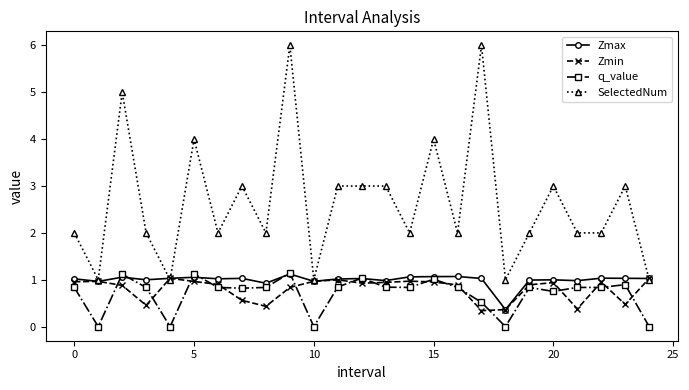

True or false: q_value and SelectedNum cross at least once.

False